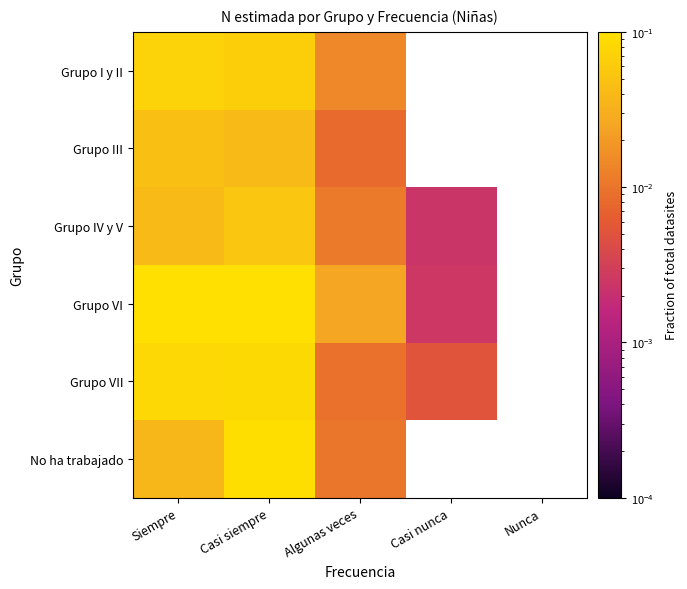

How many series are shown in this chart?

6